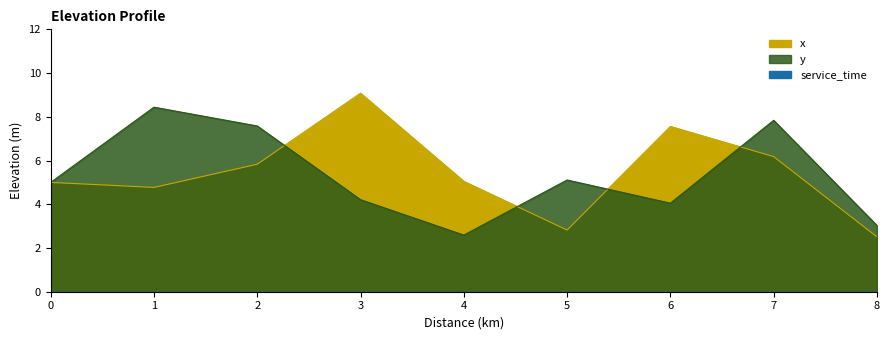

The y series shows 5.0 at 0. True or false?

True